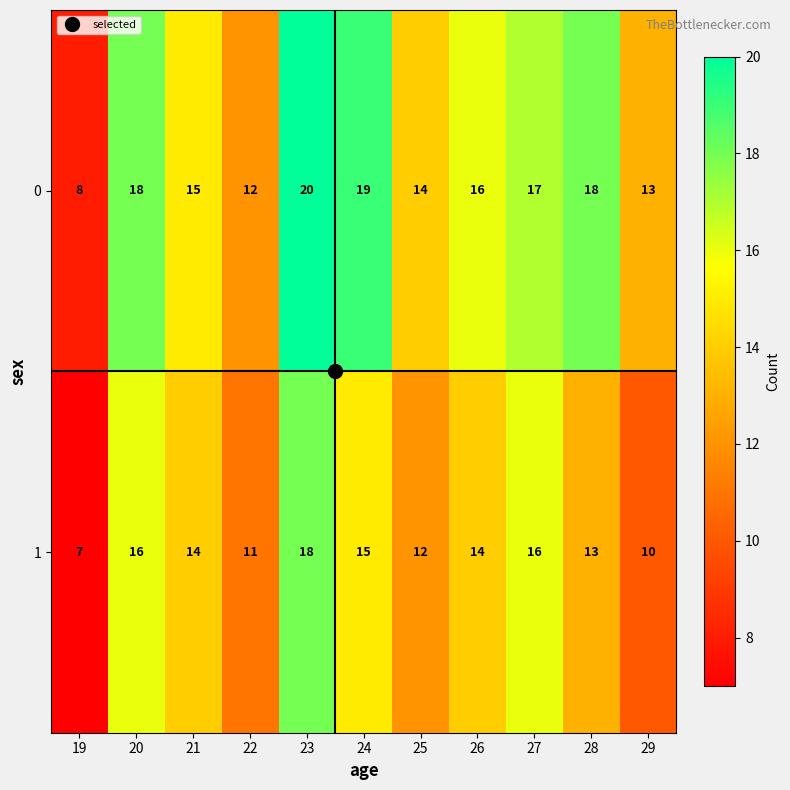

True or false: 0 has a value of 9 at 29.

False